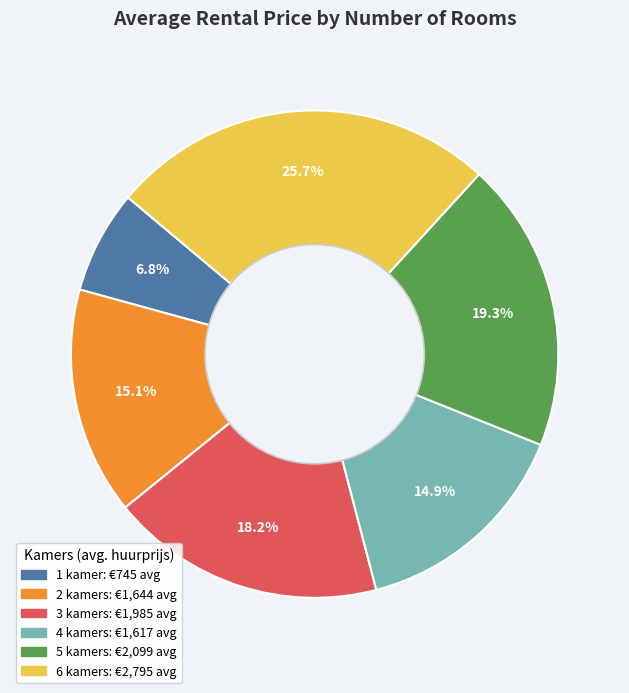

Is there any slice that represents more than half of the pie?

No